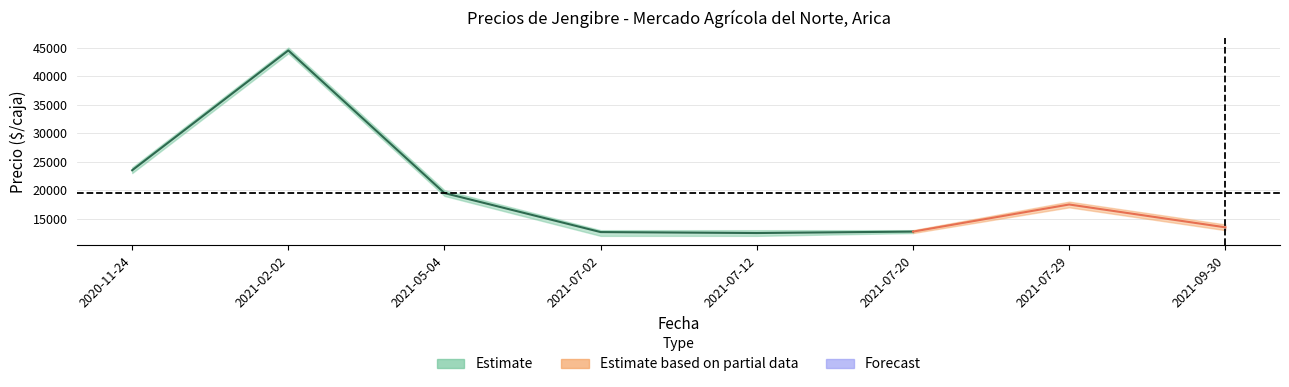

True or false: Precio maximo has a value of 6448 at 2021-07-02.

False